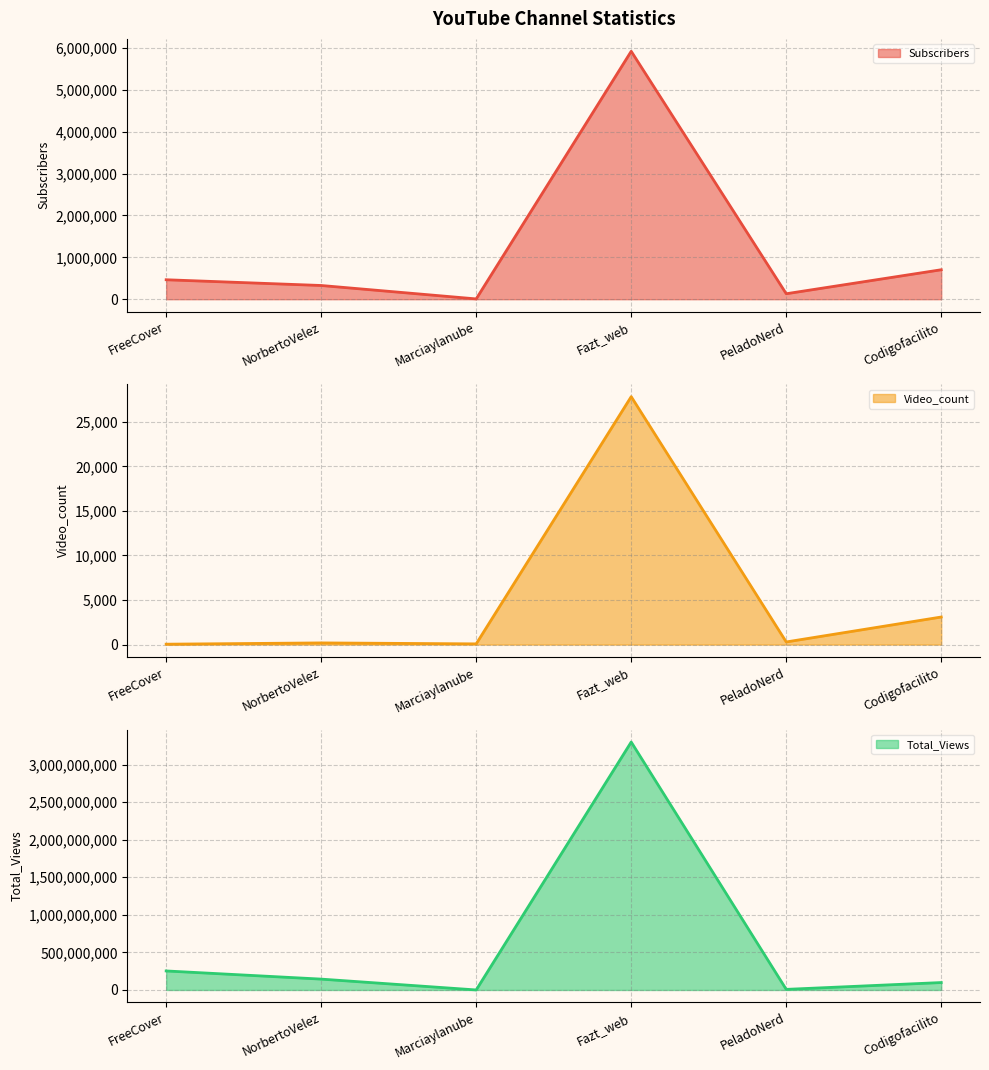

Which category has the lowest value in the Total_Views line series?

Marciaylanube